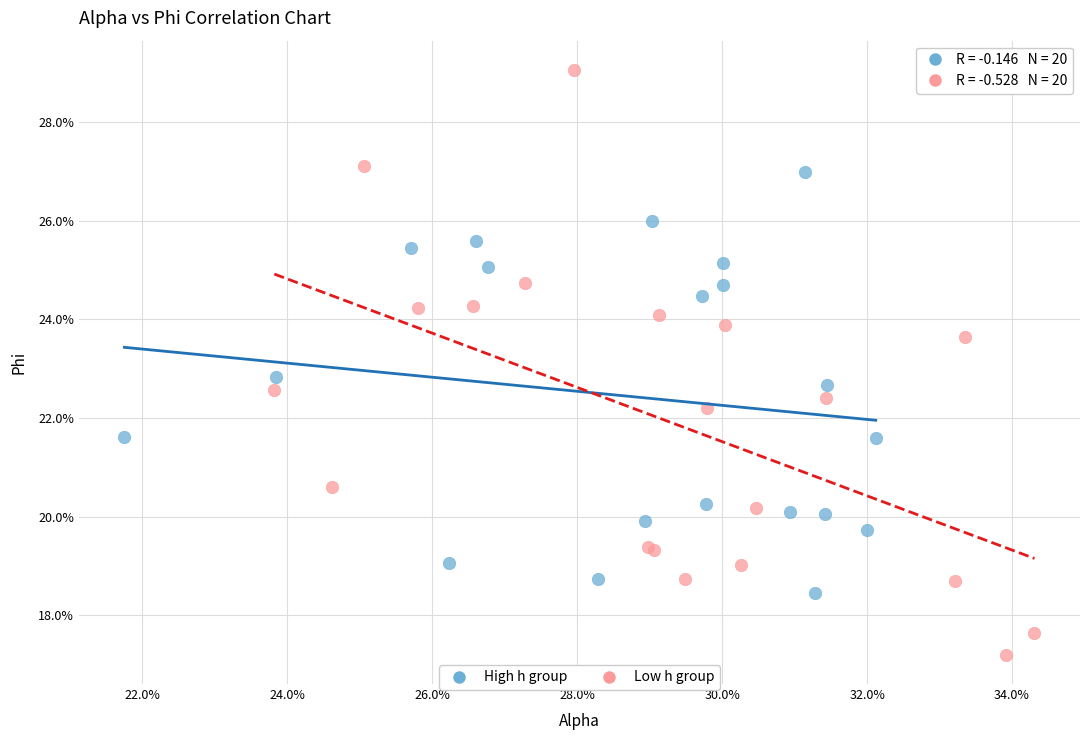

What are all the series names shown in the legend?

High h group, Low h group